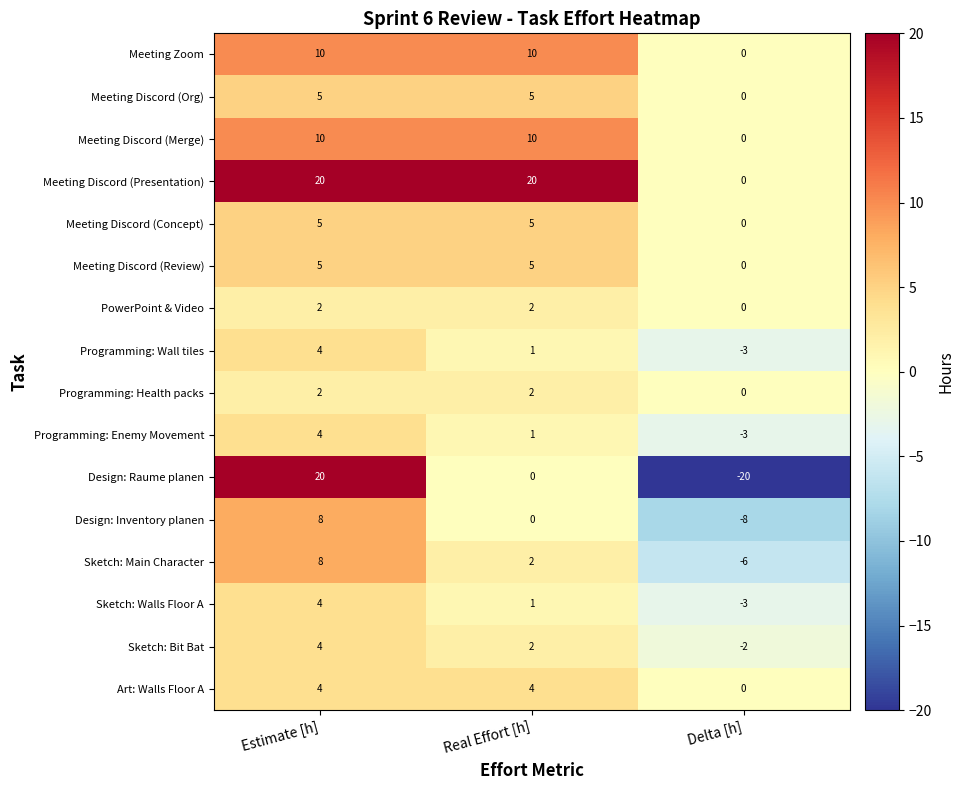

True or false: Sketch: Main Character has a value of 1 at Real Effort [h].

False